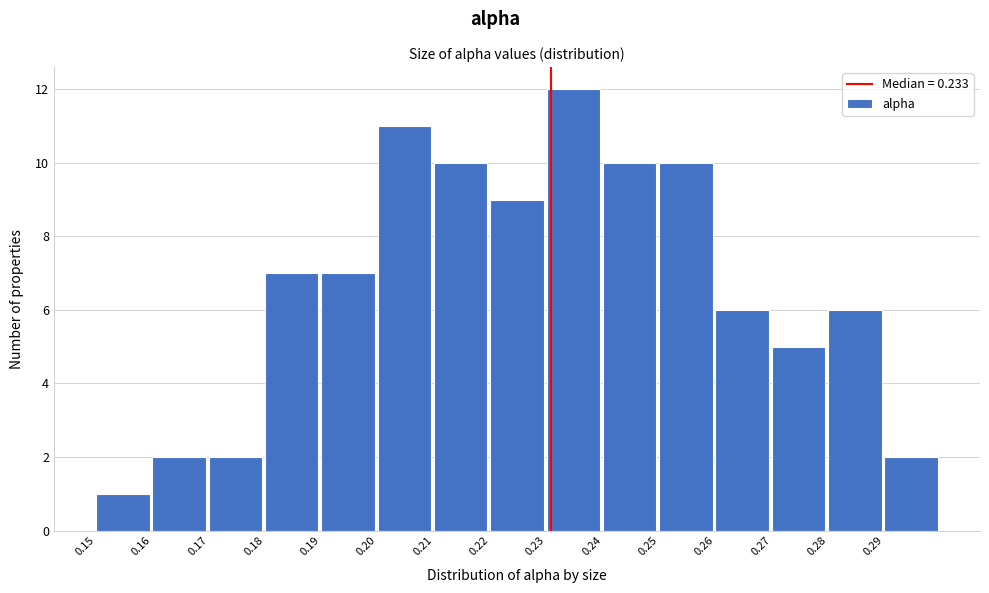

Reading left to right, what are all the values shown in this chart?

1	2	2	7	7	11	10	9	12	10	10	6	5	6	2